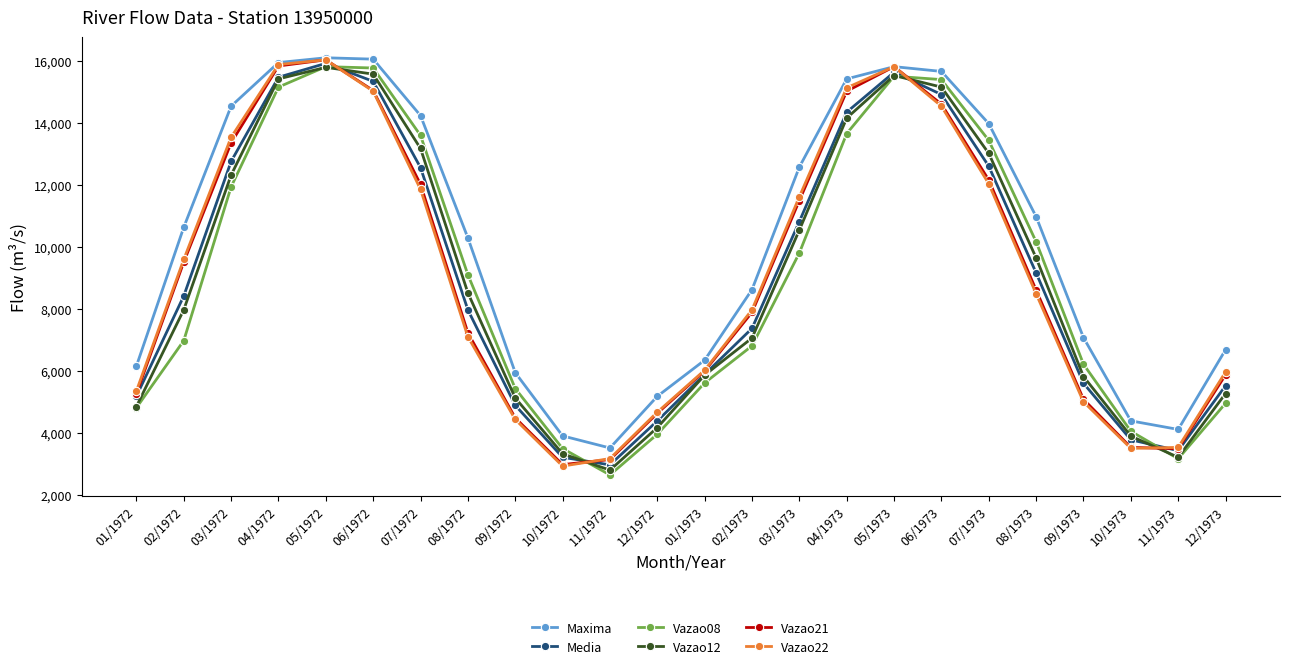

What is the minimum value for Vazao08?

2644